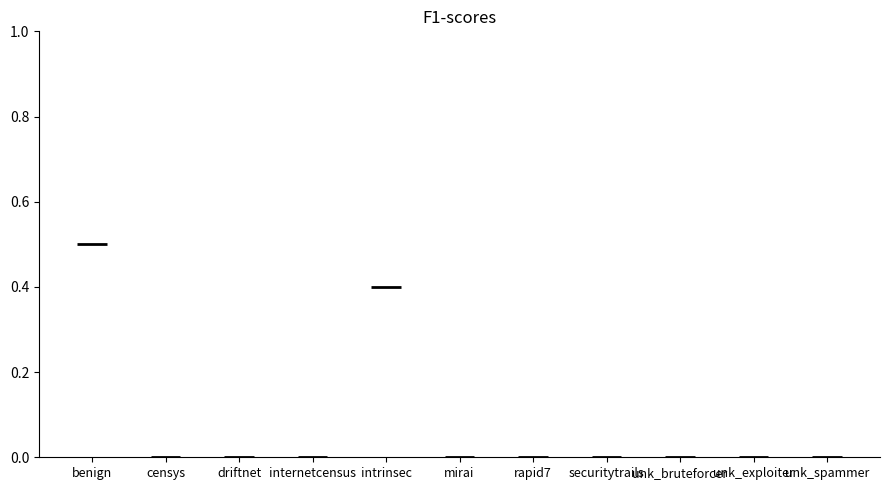

What is the average value?

0.1